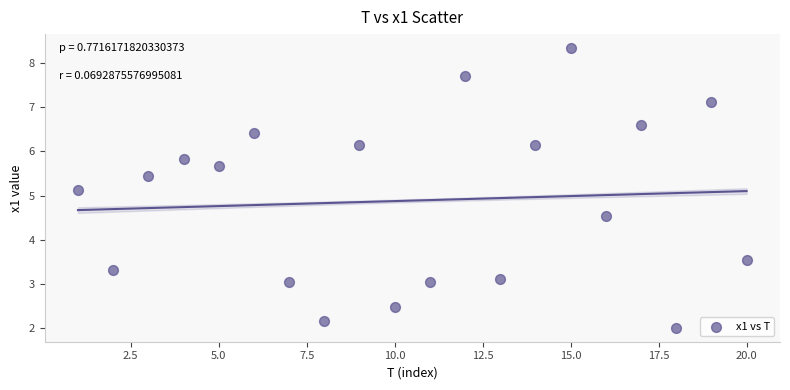

What Y value in the scatter plot is closest to 5?

5.1